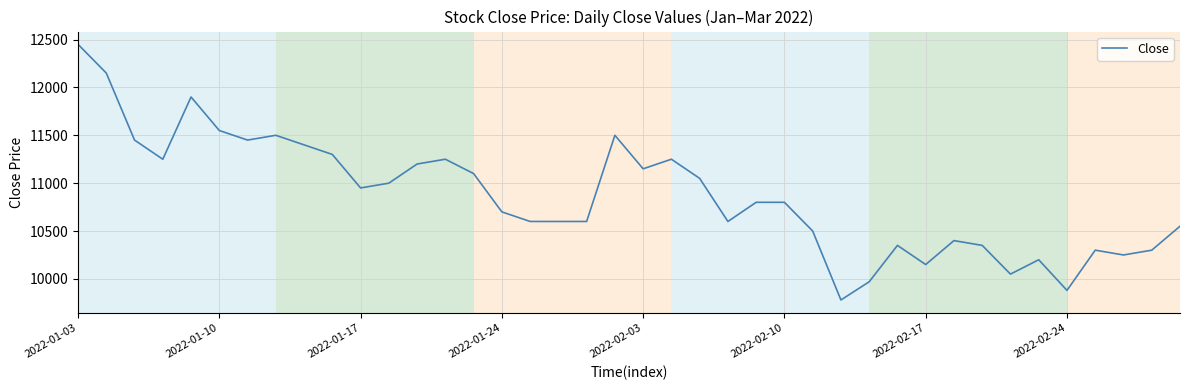

How many lines are shown in the chart?

1